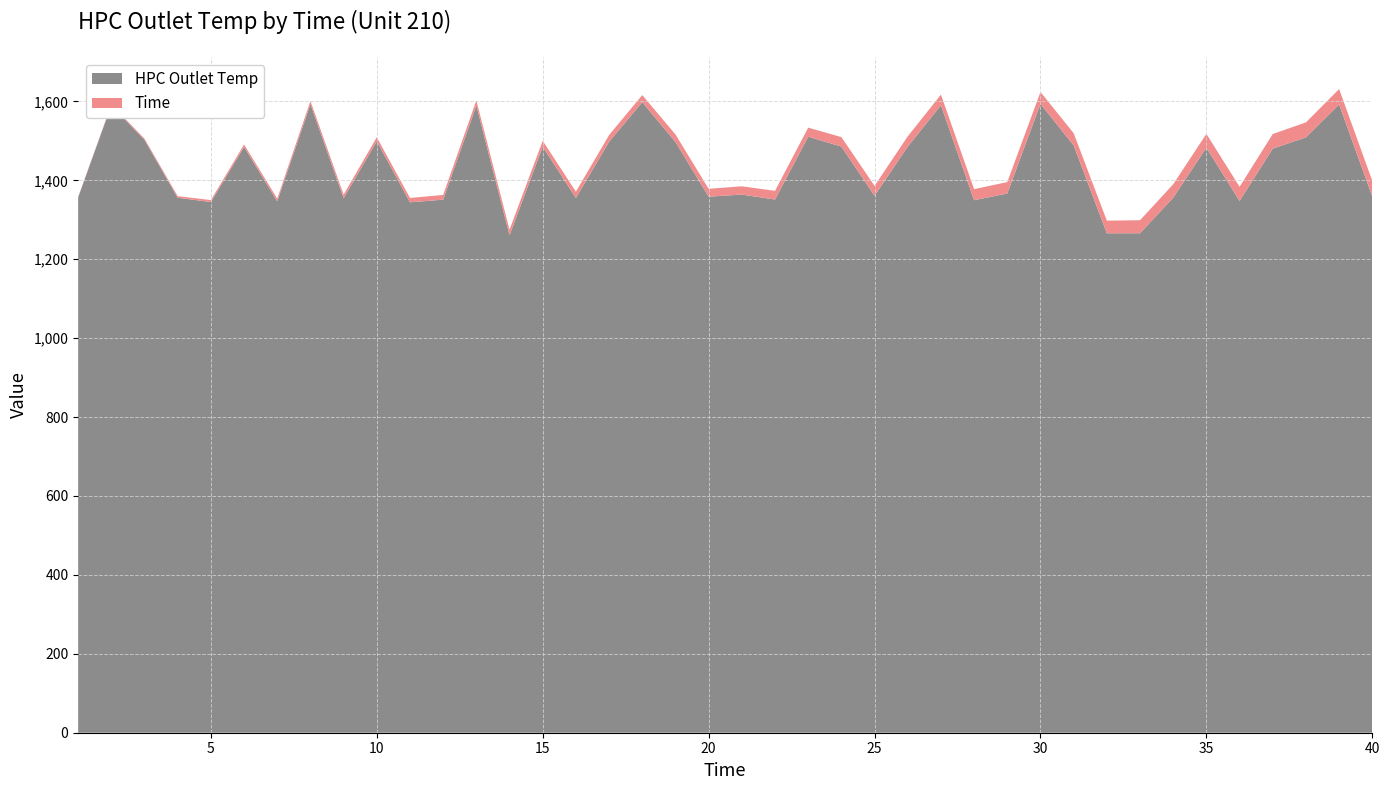

Reading left to right, extract all data points from this chart.

HPC Outlet Temp: 1357.0	1590.3	1502.7	1356.0	1345.0	1484.9	1346.9	1593.2	1354.8	1499.3	1344.4	1351.1	1589.5	1260.9	1485.3	1355.3	1497.9	1598.1	1497.4	1358.7	1364.0	1351.4	1510.6	1485.7	1361.1	1485.5	1590.3	1349.7	1366.7	1594.0	1488.6	1265.9	1266.0	1356.1	1482.9	1347.7	1480.5	1509.0	1592.4	1358.7
Time: 1.0	2.0	3.0	4.0	5.0	6.0	7.0	8.0	9.0	10.0	11.0	12.0	13.0	14.0	15.0	16.0	17.0	18.0	19.0	20.0	21.0	22.0	23.0	24.0	25.0	26.0	27.0	28.0	29.0	30.0	31.0	32.0	33.0	34.0	35.0	36.0	37.0	38.0	39.0	40.0